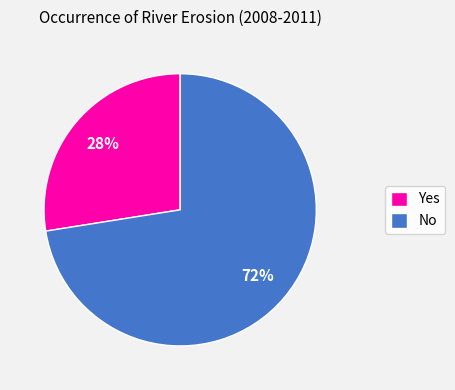

What percentage is the Yes slice, to the nearest percent?

27%